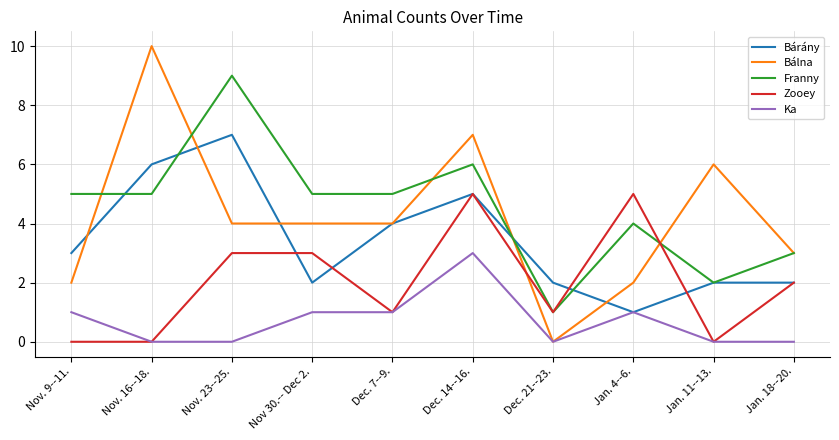

What is the total value across all series at Jan. 18--20.?

10